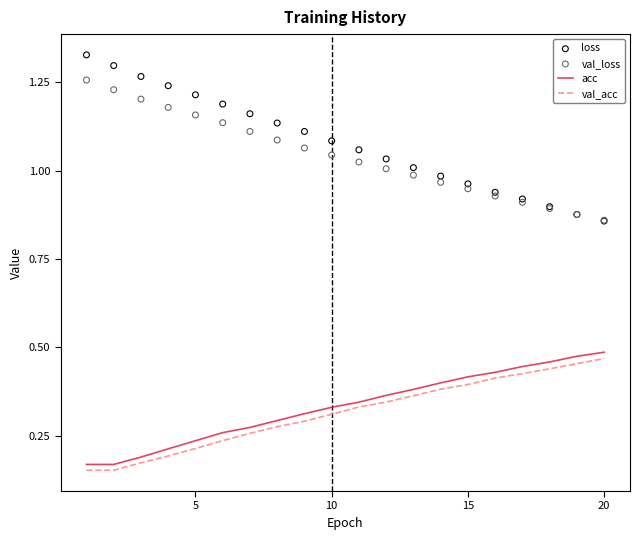

At how many categories does at least one series exceed 1?

13